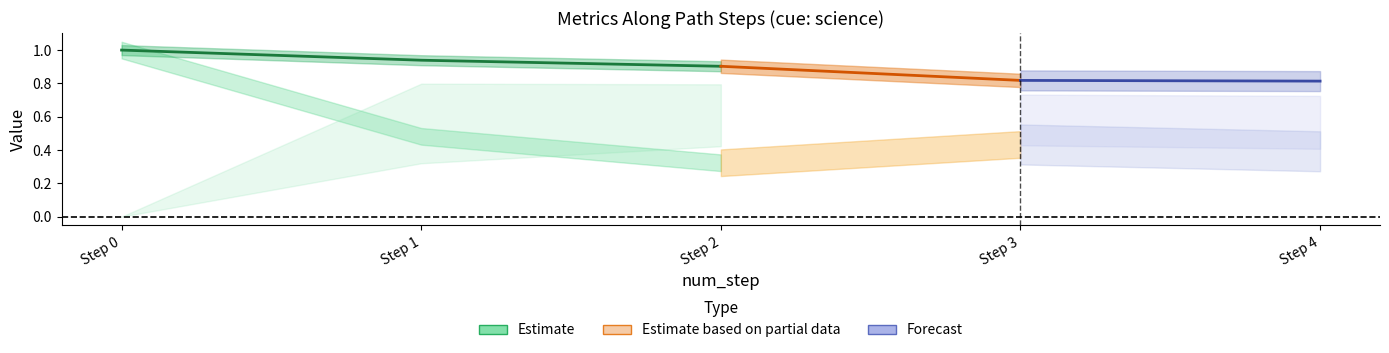

What is the lowest value of the similarity_to_cue series?

0.3